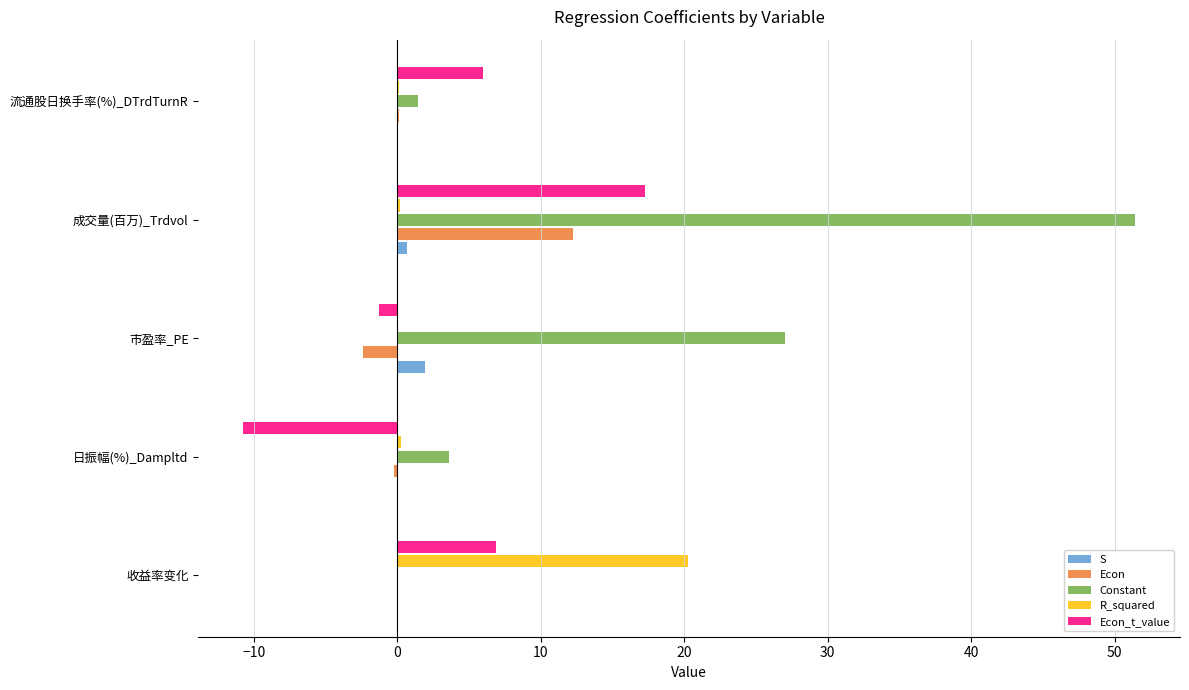

What is the maximum value for S?

1.9